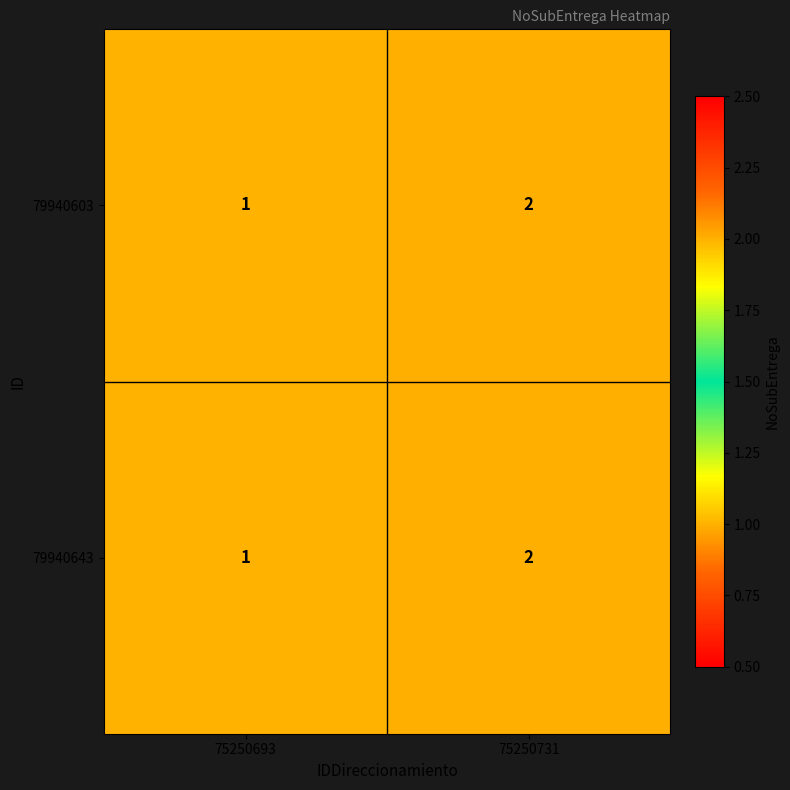

The value of 79940603 at 75250731 is 2. True or false?

True